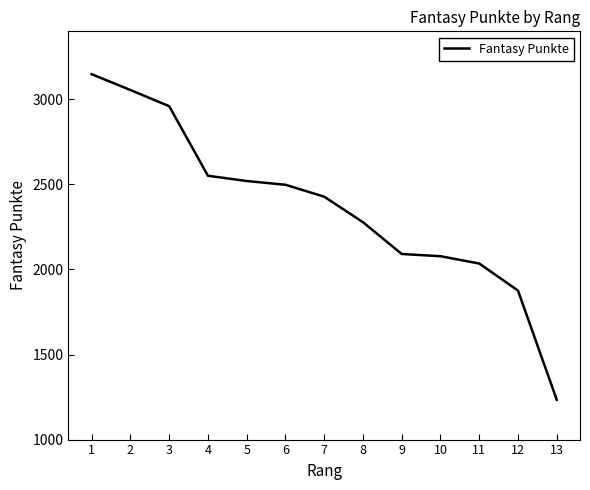

Reading left to right, list all the values displayed in this chart.

3148	3055	2960	2551	2520	2498	2428	2278	2091	2078	2035	1876	1234